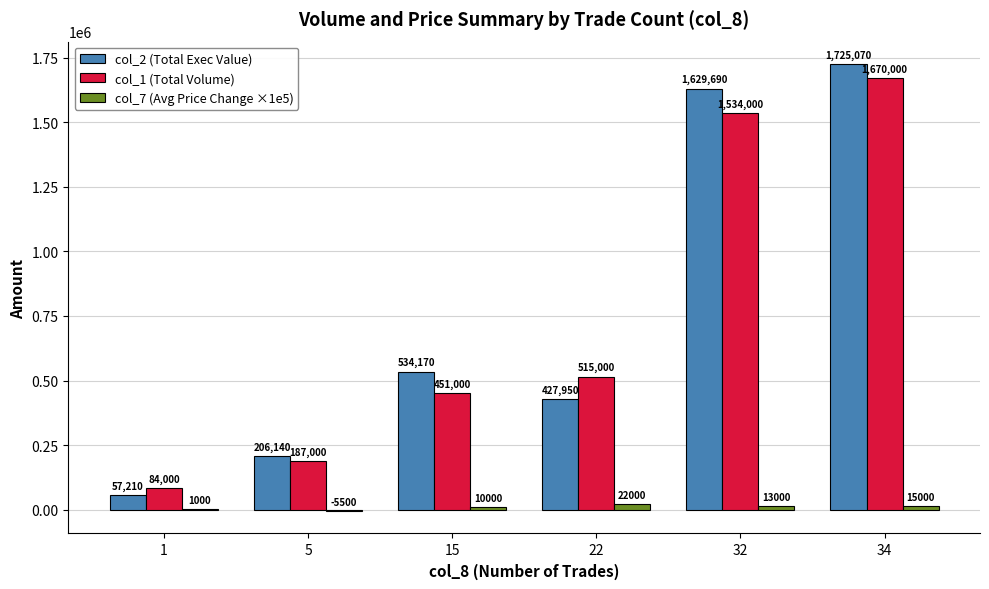

Which series has the largest total across all categories?

col_2 (Total Exec Value)